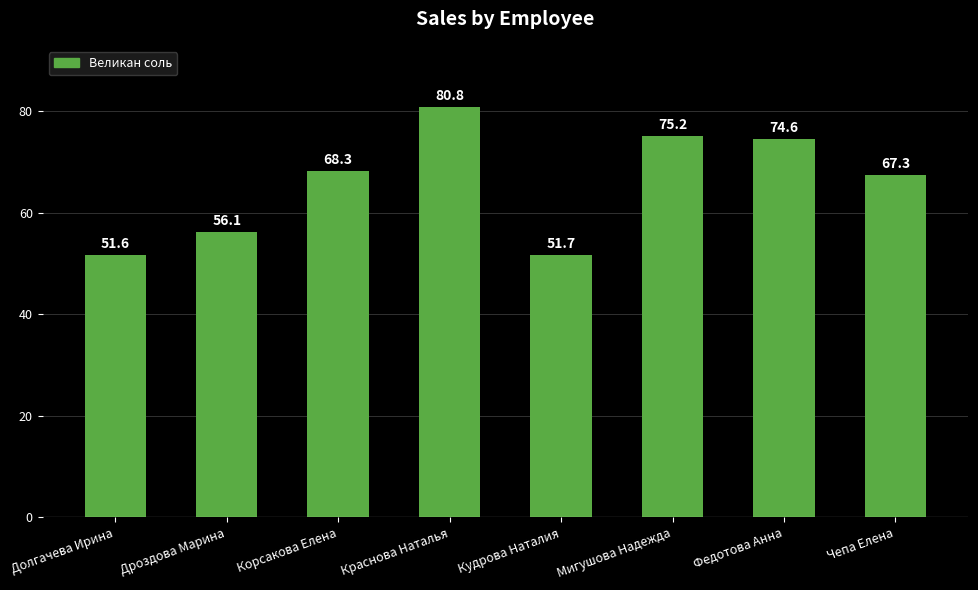

How many bars are there in total?

8